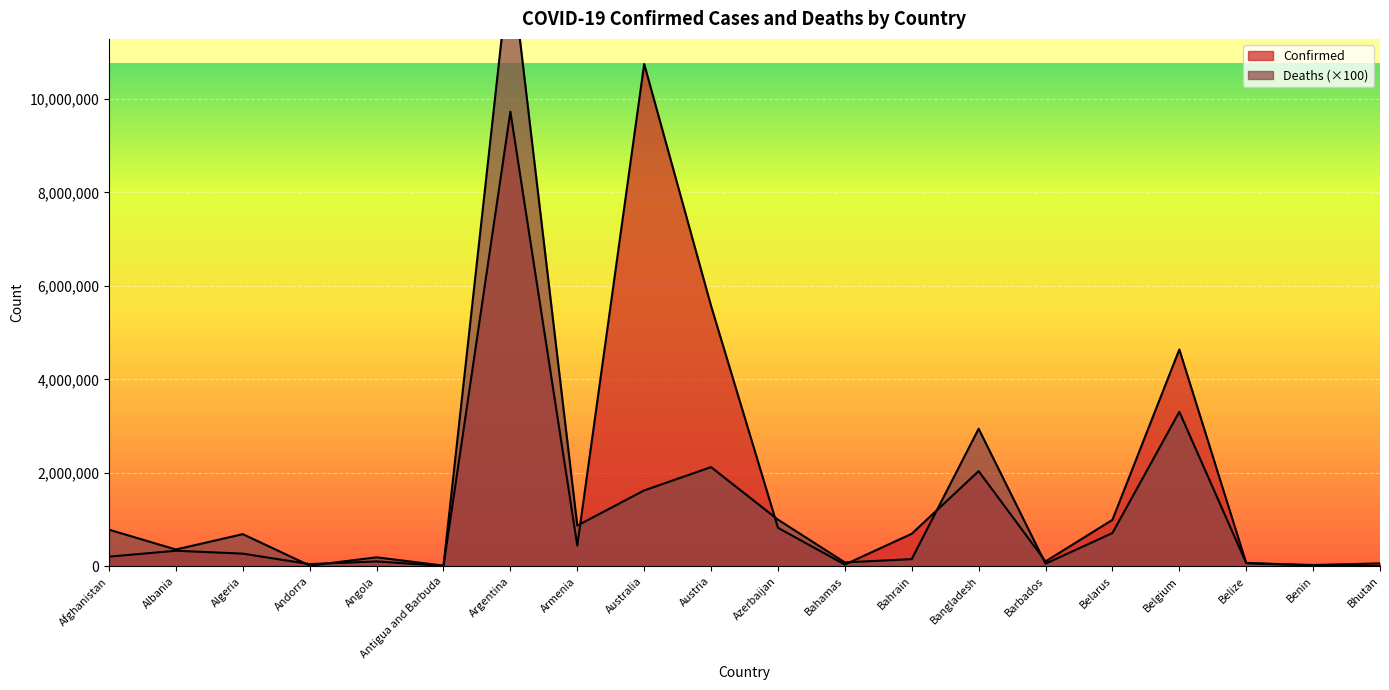

In Confirmed, how many points are higher than both neighbors (excluding endpoints)?

6